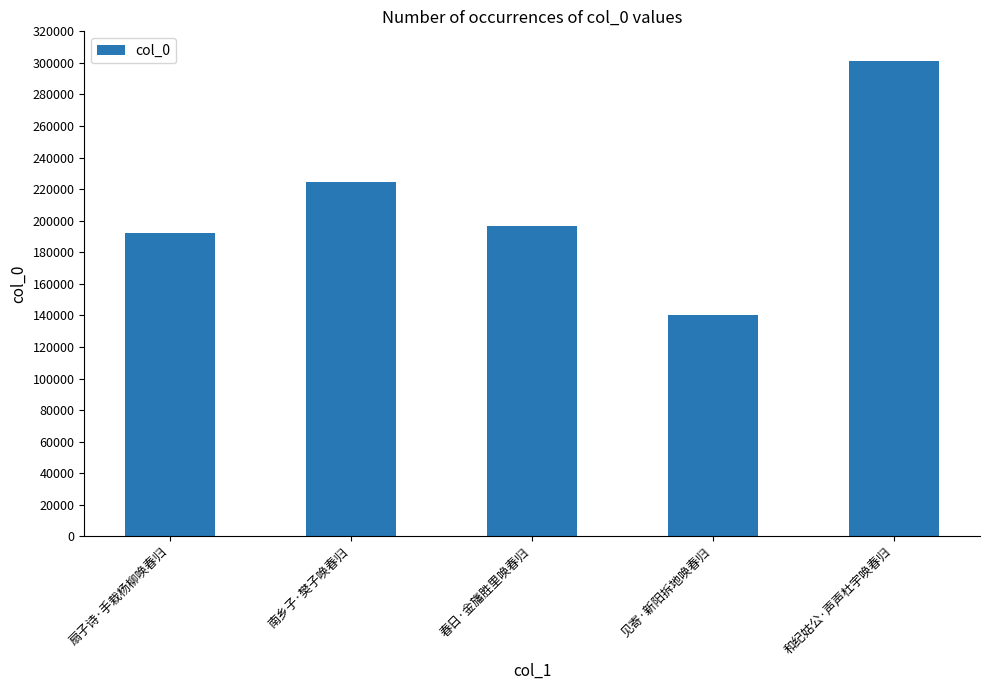

How many bars are there in total?

5